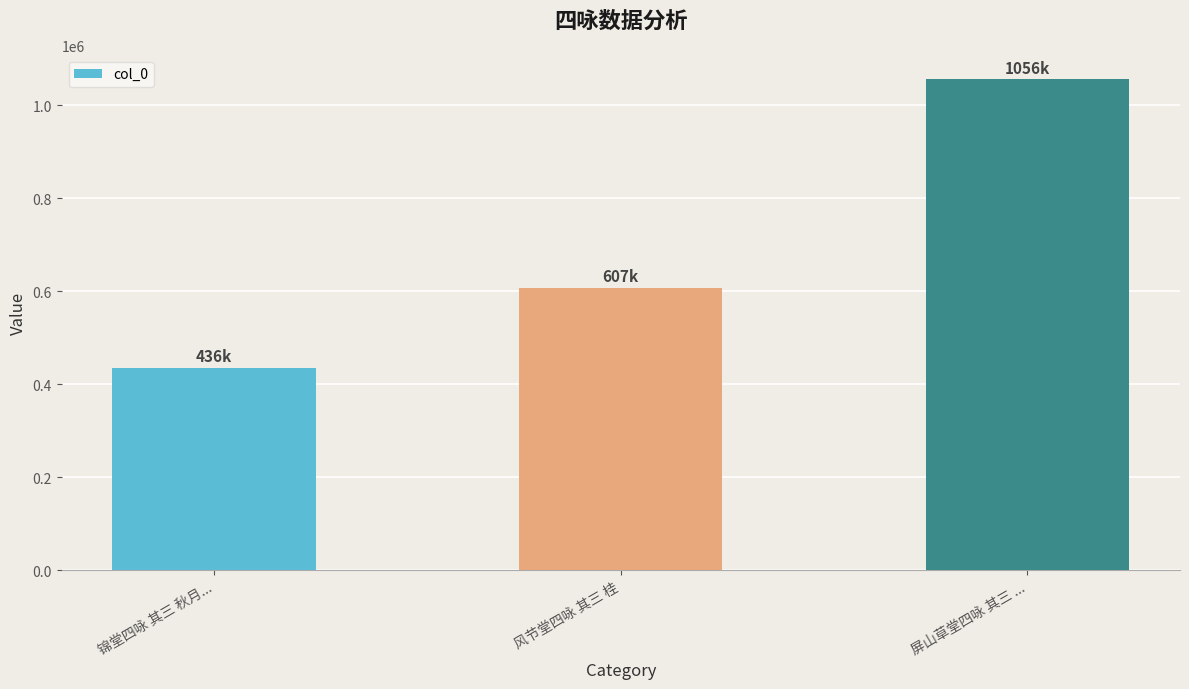

Where is the data nearest to the value 745943?

风节堂四咏 其三 桂